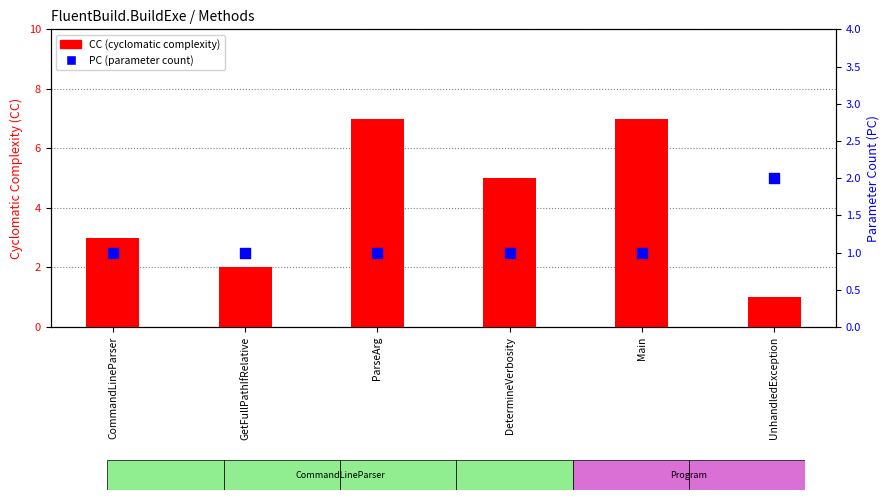

Which series contains the highest Y value?

CC (cyclomatic complexity)